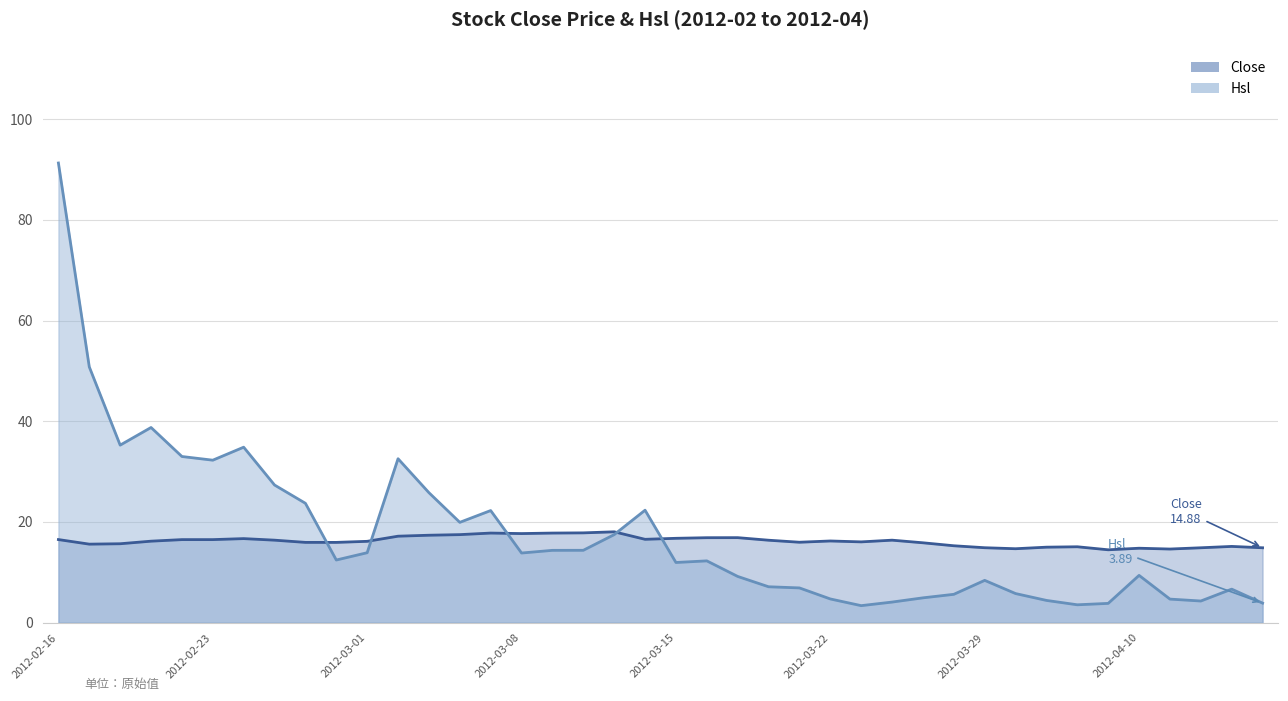

What is the value of the Hsl point at the 1st from the left?

91.3